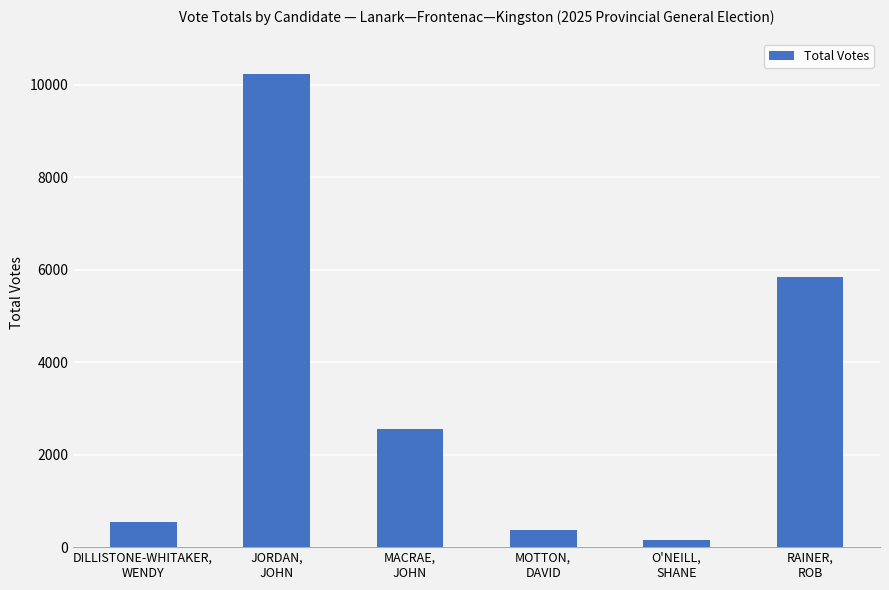

Reading left to right, transcribe all the data shown in this chart.

DILLISTONE-WHITAKER,
WENDY=543	JORDAN,
JOHN=10231	MACRAE,
JOHN=2557	MOTTON,
DAVID=378	O'NEILL,
SHANE=160	RAINER,
ROB=5847